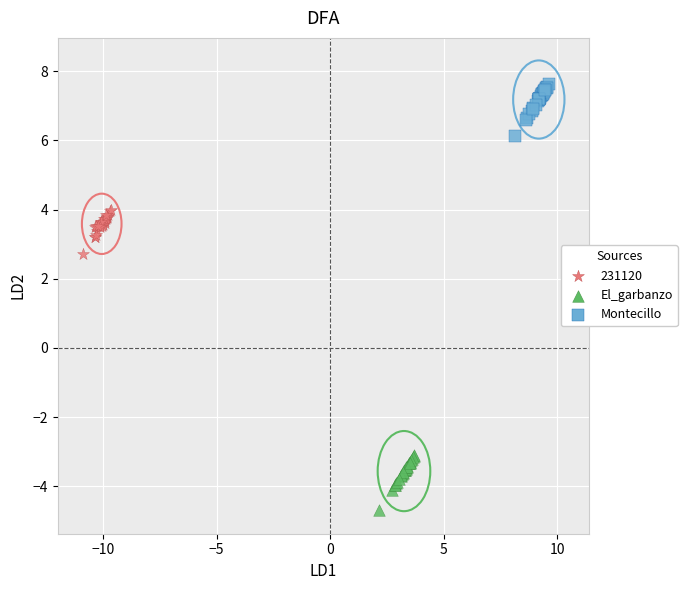

Which series reaches the maximum Y coordinate?

Montecillo